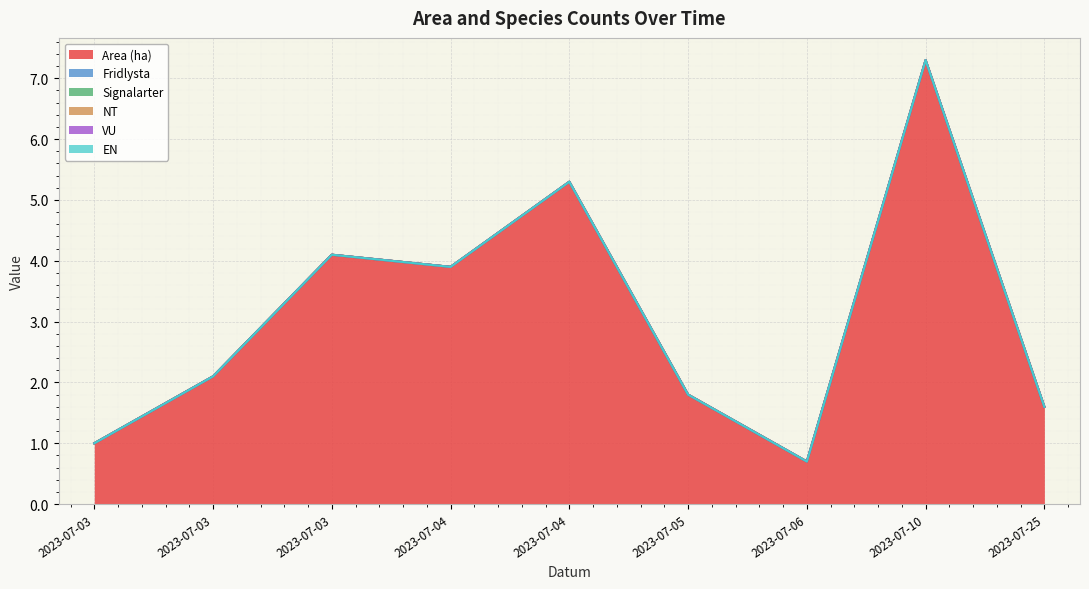

The NT series shows 0.0 at 2023-07-03. True or false?

True